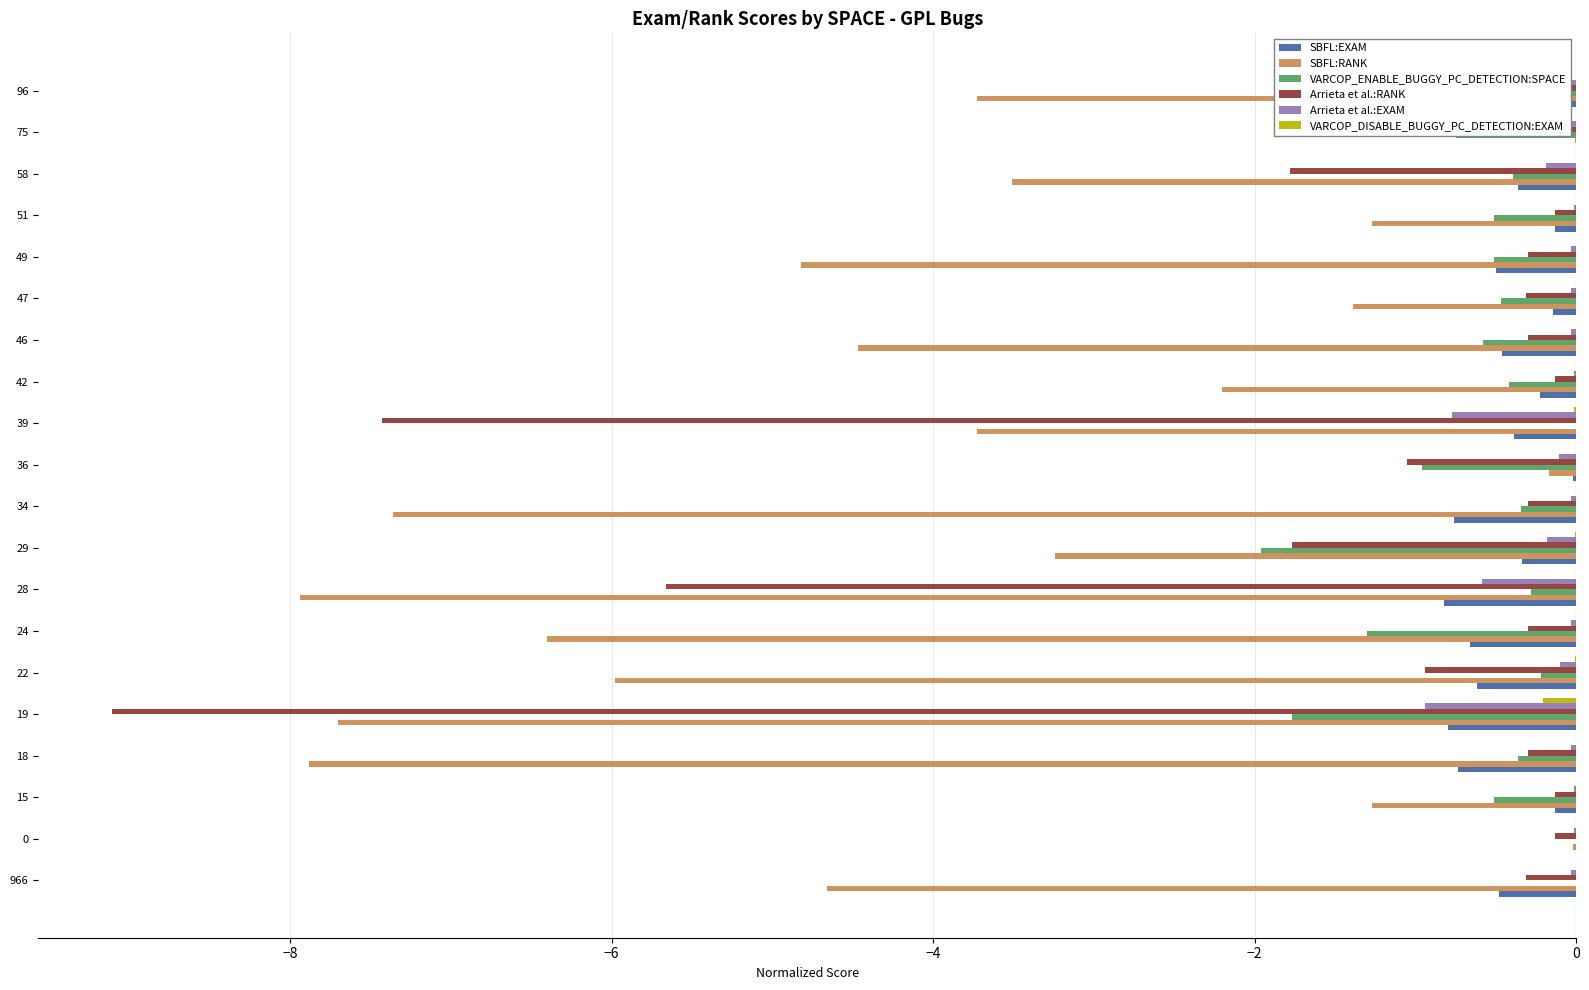

What is the average value of the SBFL:EXAM series?

-0.4